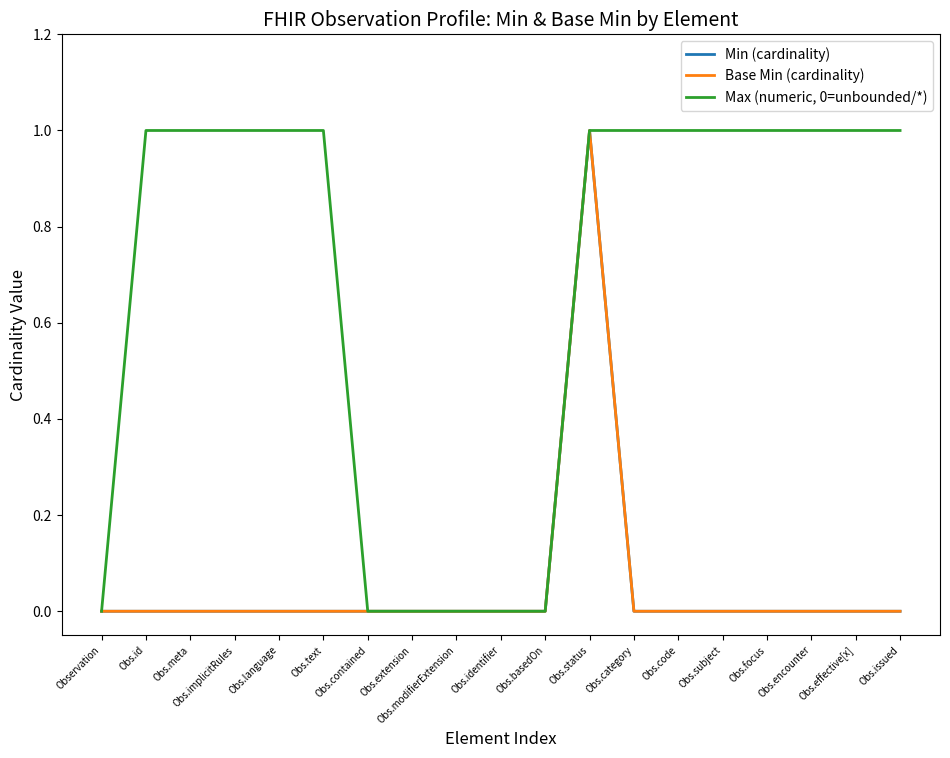

Is it true that Base Min (cardinality) equals 0 at Obs.identifier?

True